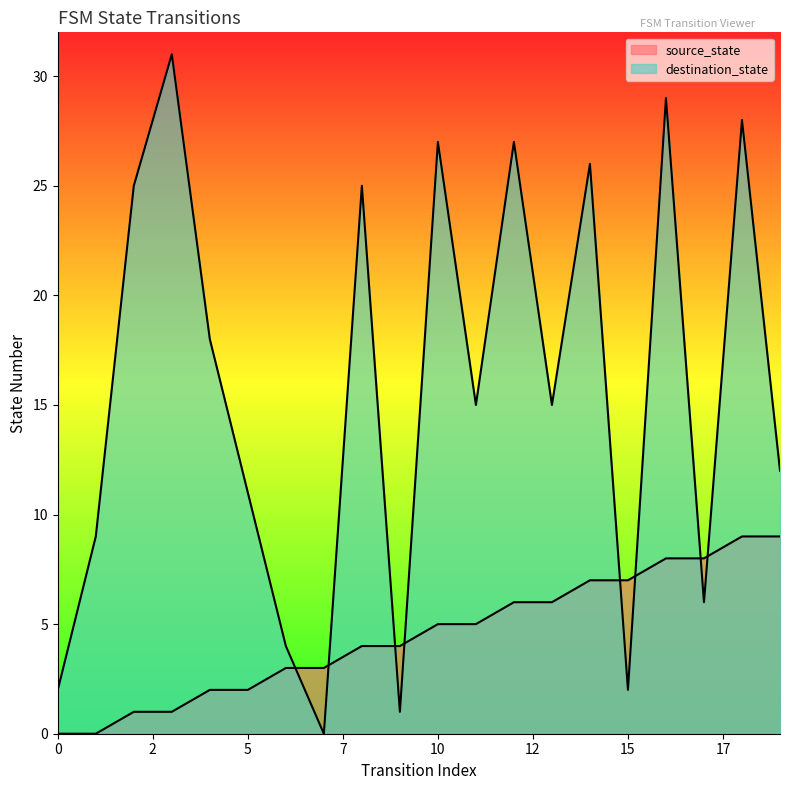

True or false: destination_state has a value of 14 at 1.

False